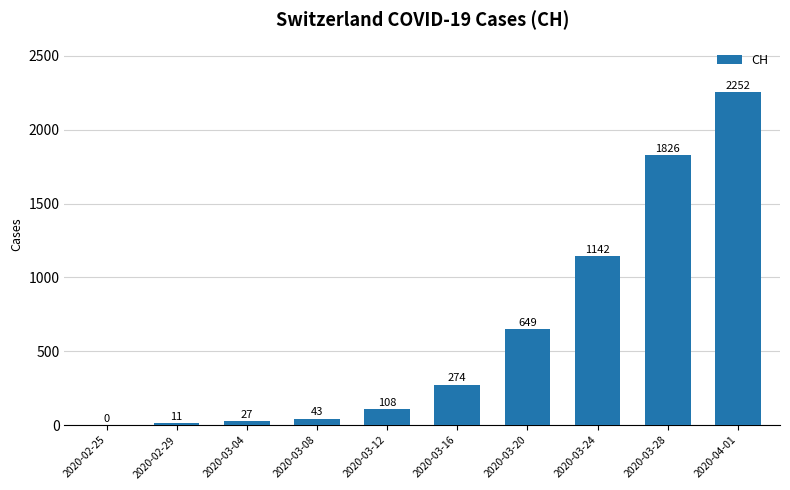

What is the sum of the values at 2020-03-24 and 2020-03-04?

1169